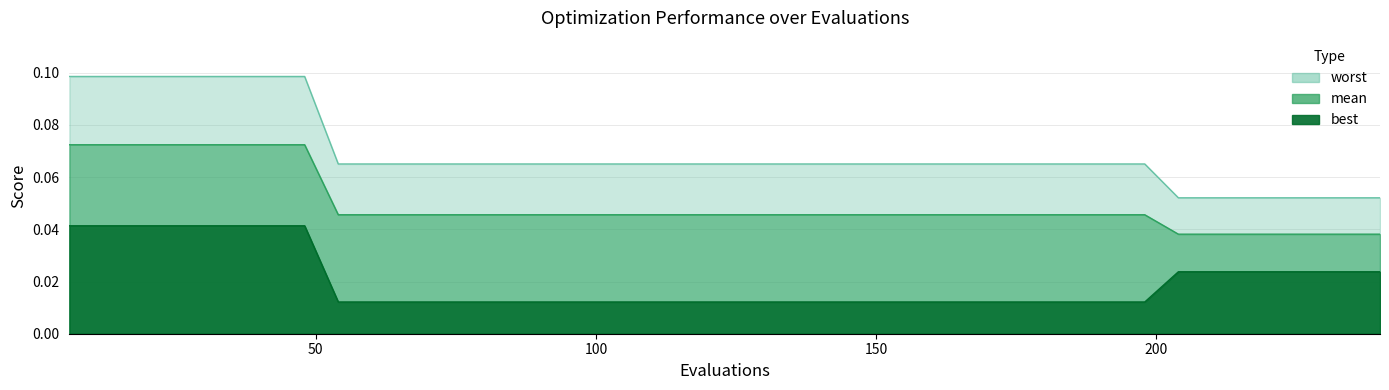

Rank the categories by worst value from lowest to highest.

204, 210, 216, 222, 228, 234, 240, 54, 60, 66, 72, 78, 84, 90, 96, 102, 108, 114, 120, 126, 132, 138, 144, 150, 156, 162, 168, 174, 180, 186, 192, 198, 6, 12, 18, 24, 30, 36, 42, 48